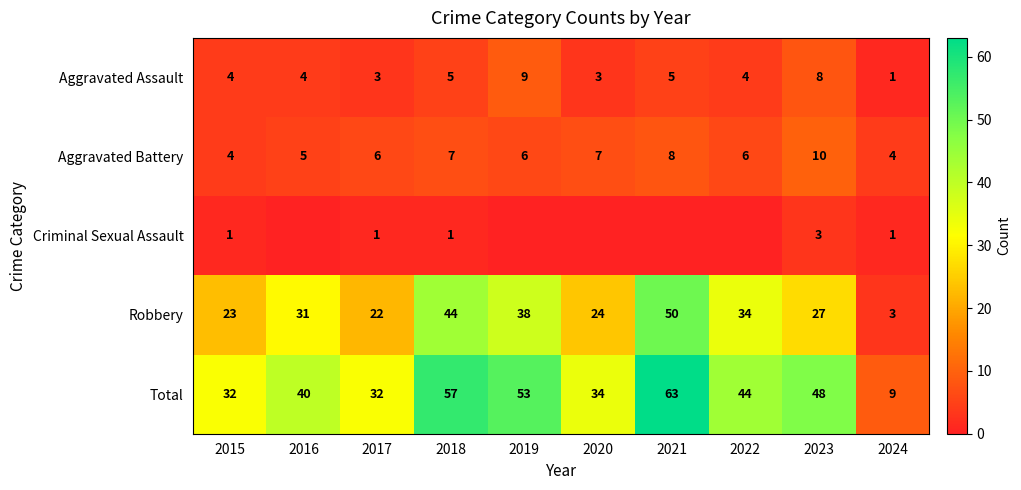

True or false: Total has a value of 88 at 2018.

False